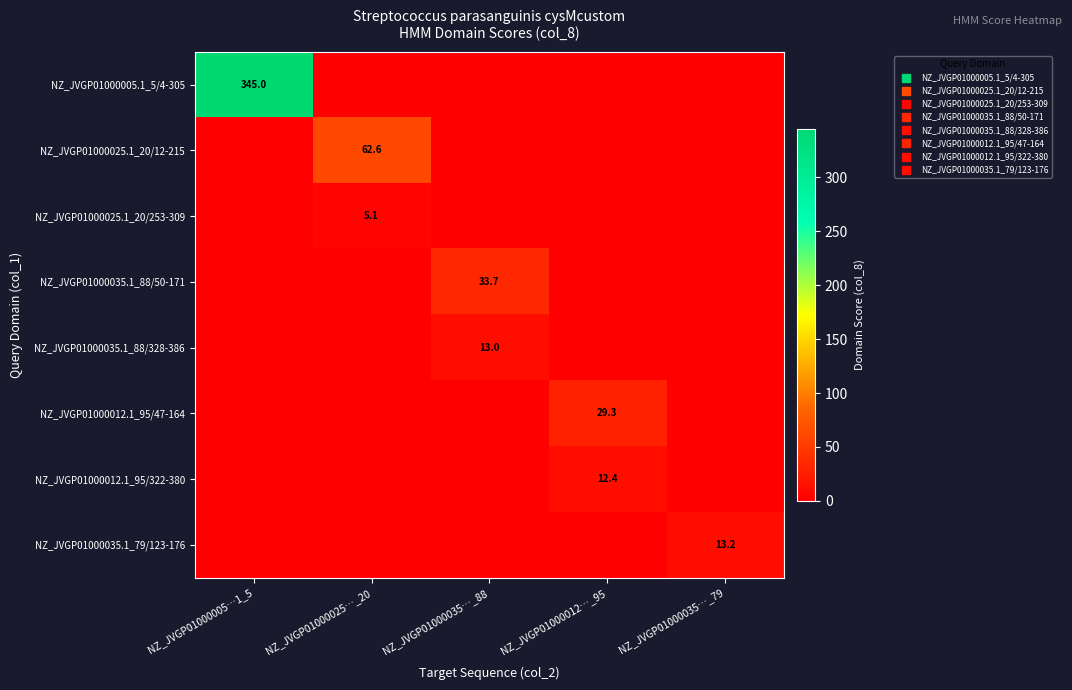

Which series changed the most between NZ_JVGP01000012…_95 and NZ_JVGP01000035…_79?

NZ_JVGP01000012.1_95/47-164